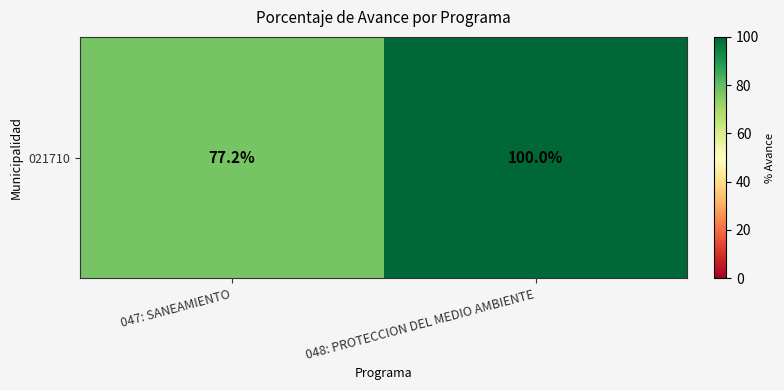

What is the minimum value shown in the chart?

77.2